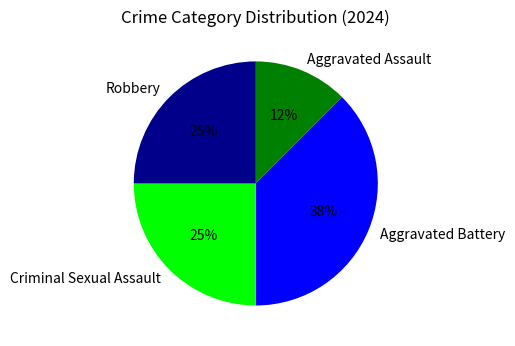

To the nearest percent, what is the average slice percentage?

25%